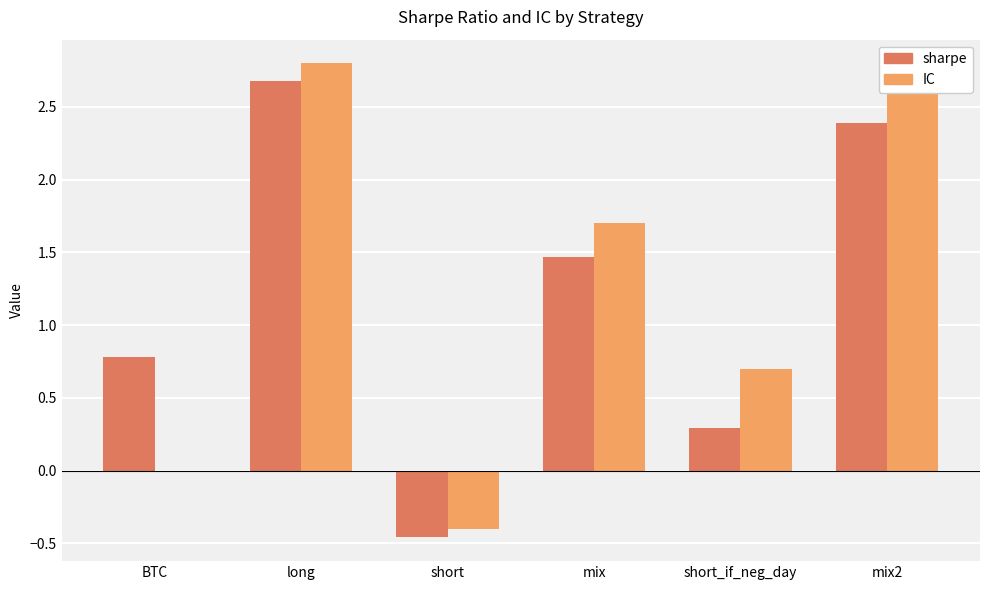

What is the spread (max minus min) of values at BTC?

0.8